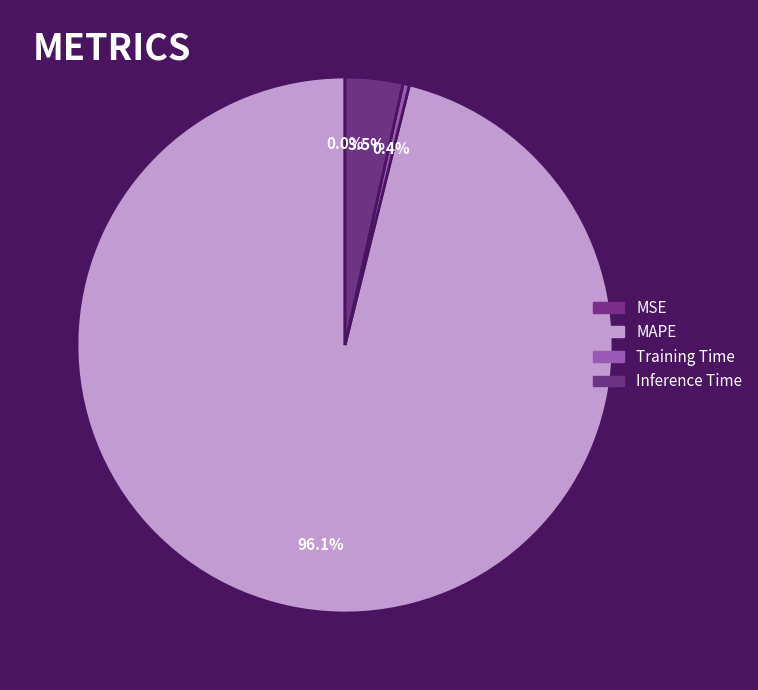

Rank the categories by value from lowest to highest.

MSE, Training Time, Inference Time, MAPE